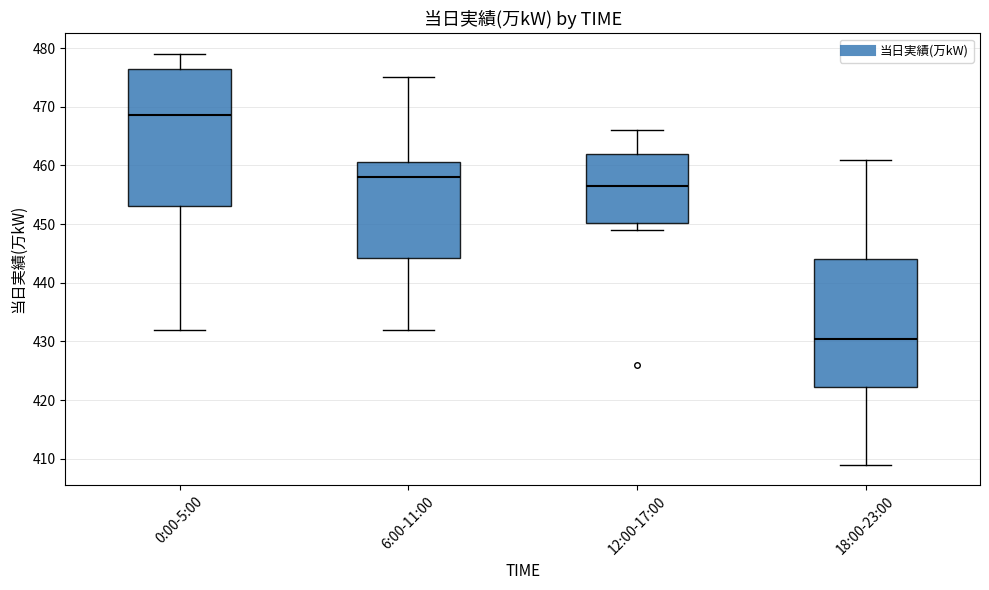

Reading left to right, transcribe this box plot: for each box, give where its median line is, the range the box spans, and where its two whiskers end, as read against the y-axis. The values are not printed on the chart, so give them approximately, as read against the axis.

0:00-5:00: median 469, box 453 to 477, whiskers 432 to 479
6:00-11:00: median 458, box 444 to 461, whiskers 432 to 475
12:00-17:00: median 457, box 450 to 462, whiskers 449 to 466
18:00-23:00: median 431, box 422 to 444, whiskers 409 to 461